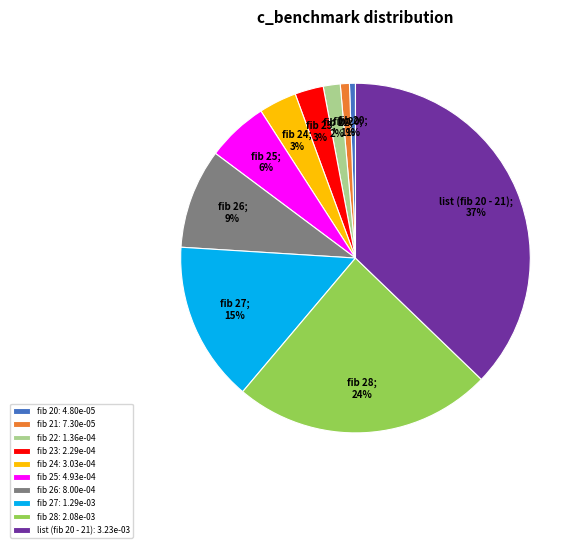

How many slices are in this pie chart?

10